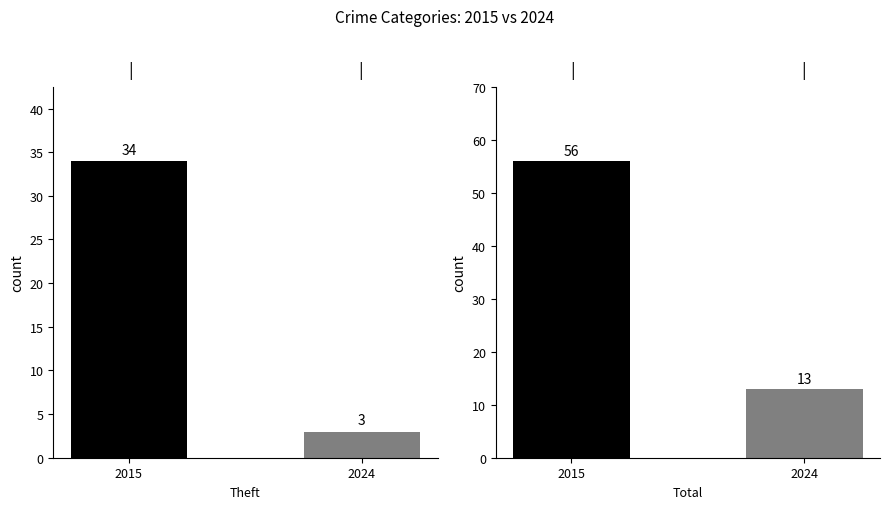

Reading left to right, transcribe all the data shown in this chart.

Theft: 34	3
Total: 56	13